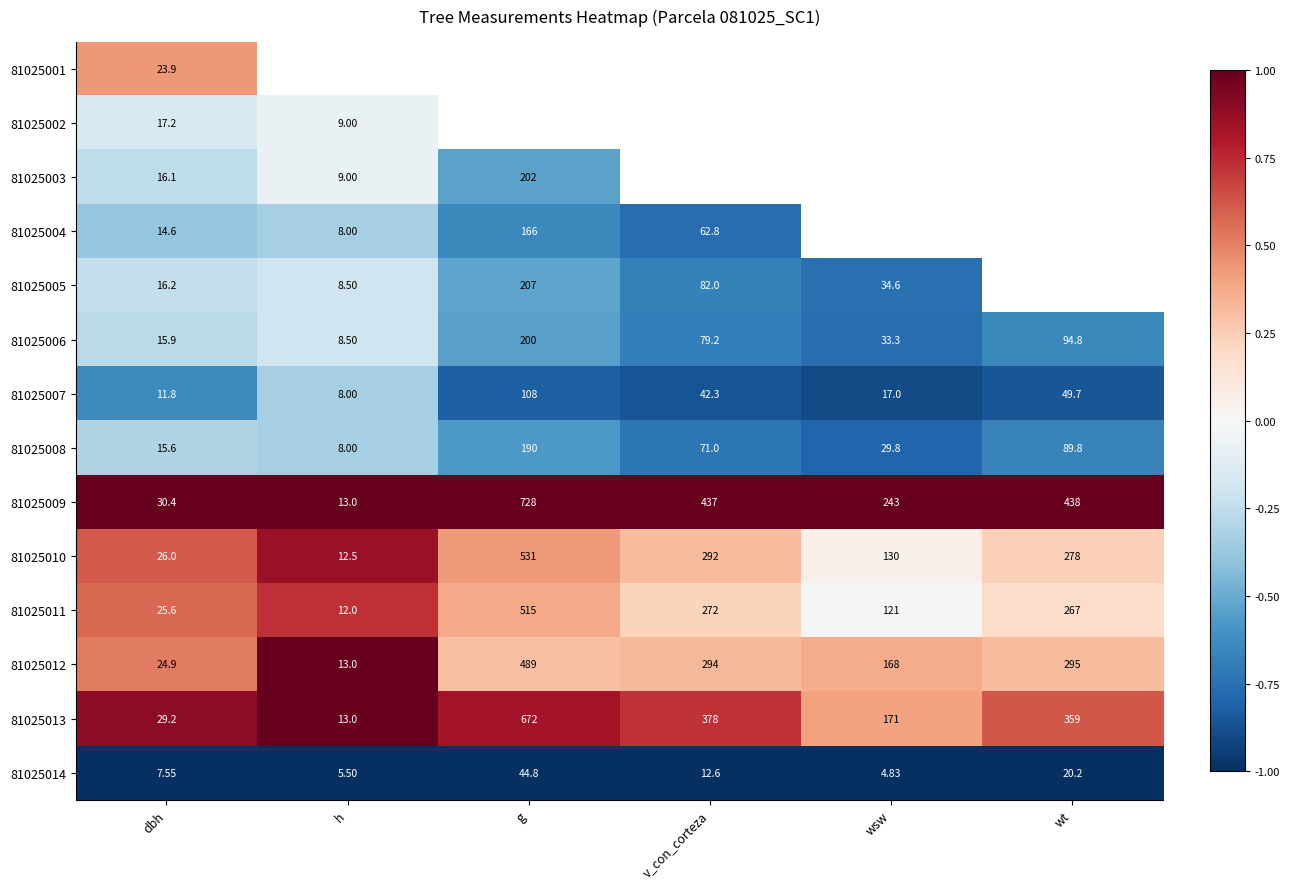

Is the value of 81025012 at v_con_corteza greater than the value of 81025007 at v_con_corteza?

Yes